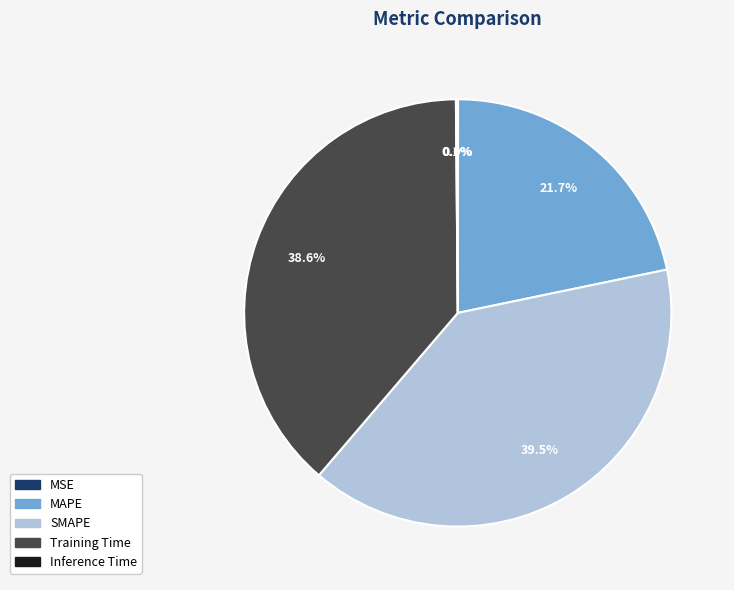

What is the largest slice in the pie chart?

SMAPE